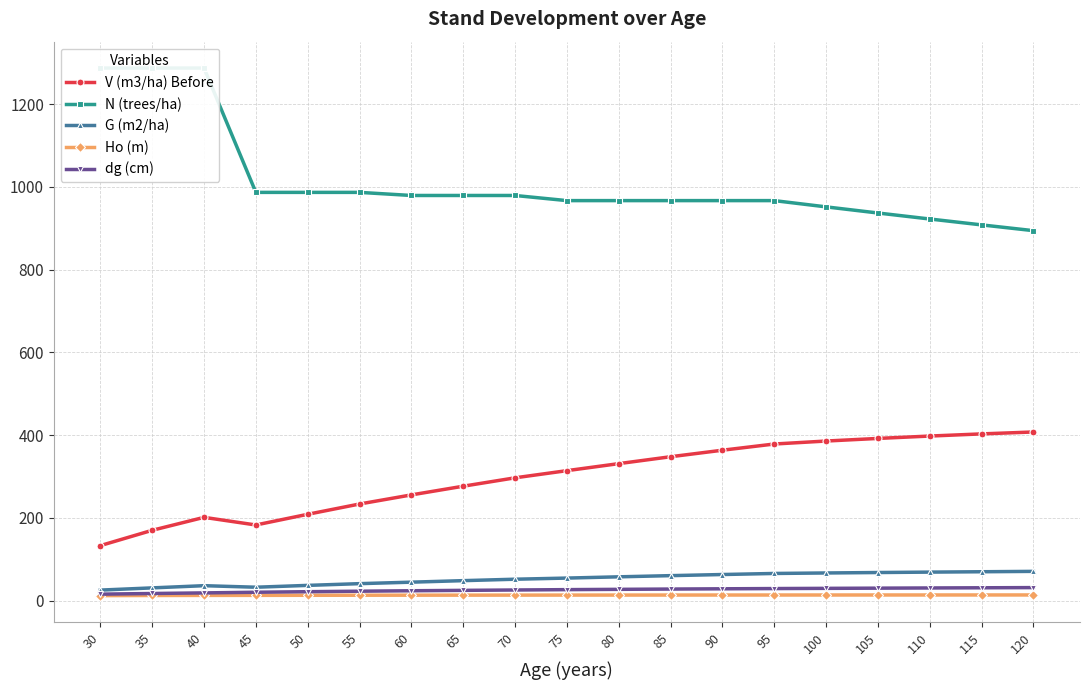

List the series in order of their peak value, lowest first.

Ho (m), dg (cm), G (m2/ha), V (m3/ha) Before, N (trees/ha)